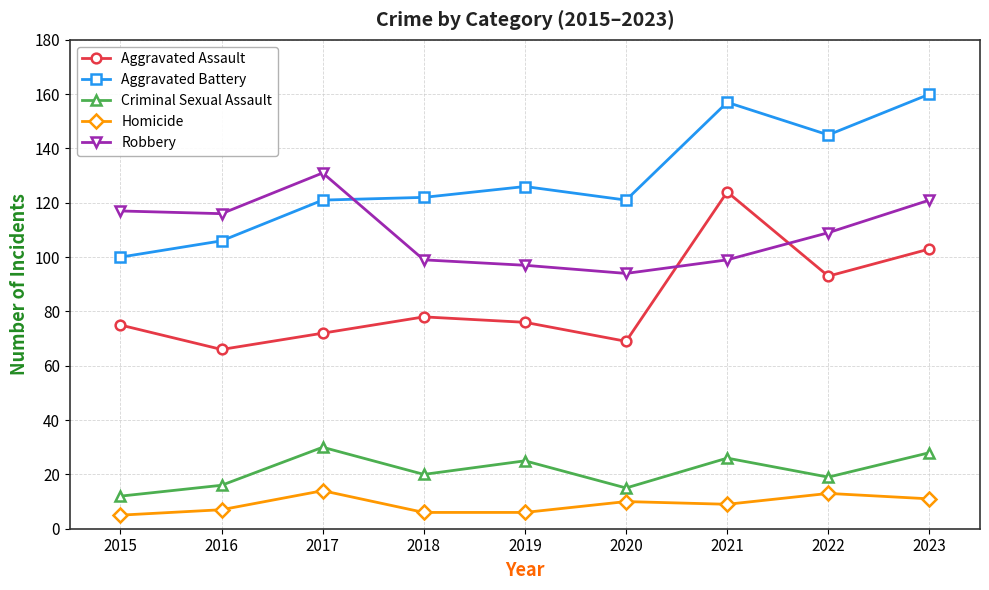

What are all the series names shown in the legend?

Aggravated Assault, Aggravated Battery, Criminal Sexual Assault, Homicide, Robbery